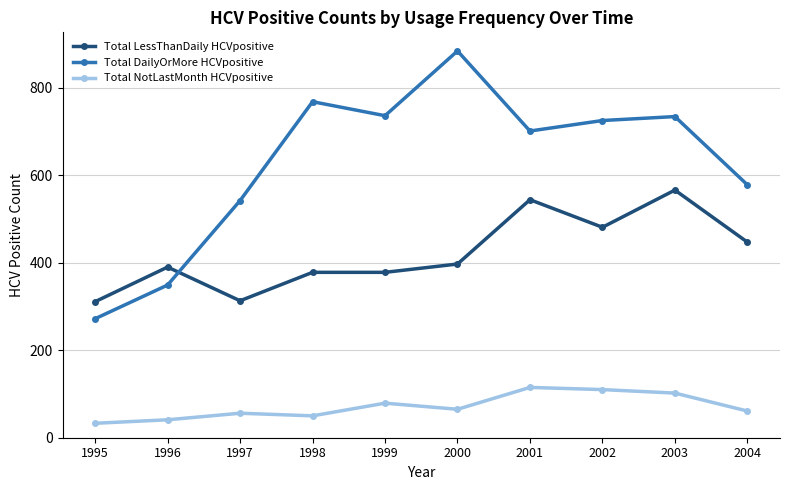

Rank the series by their average value, from highest to lowest.

Total DailyOrMore HCVpositive, Total LessThanDaily HCVpositive, Total NotLastMonth HCVpositive